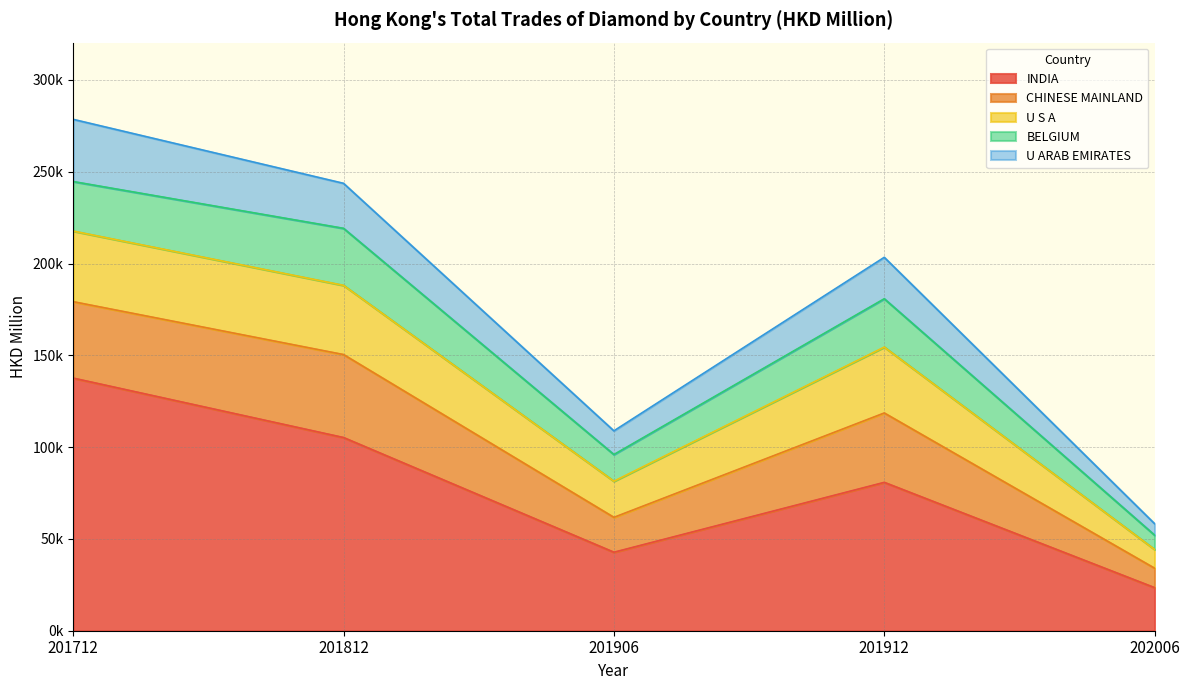

True or false: U S A and BELGIUM intersect in this chart.

False